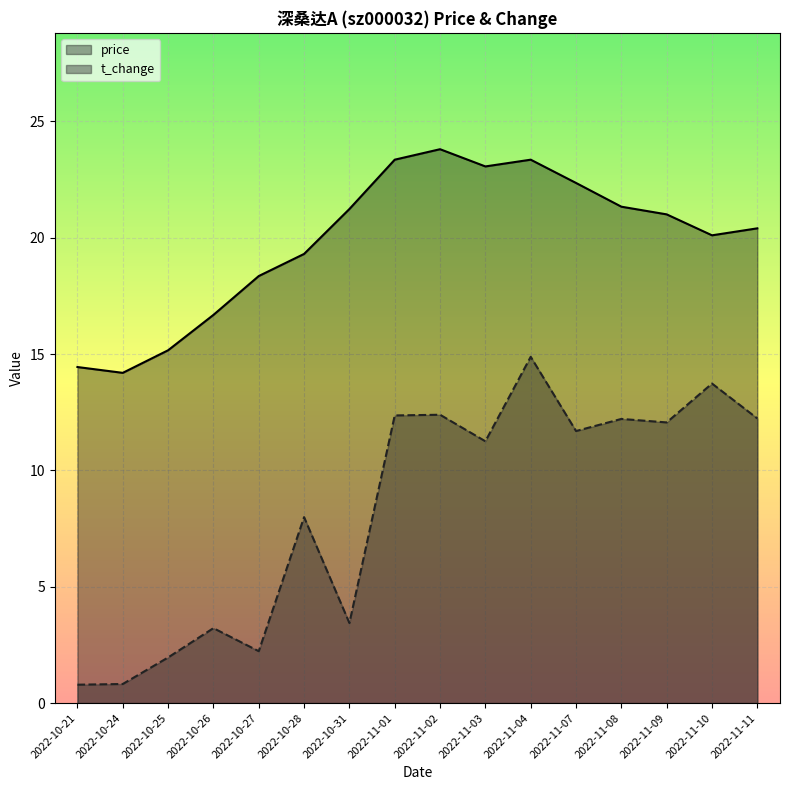

At how many categories does at least one series exceed 2?

16